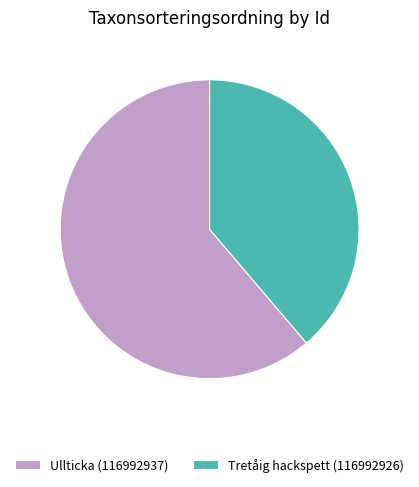

True or false: Tretåig hackspett (116992926) accounts for 26% of the total.

False